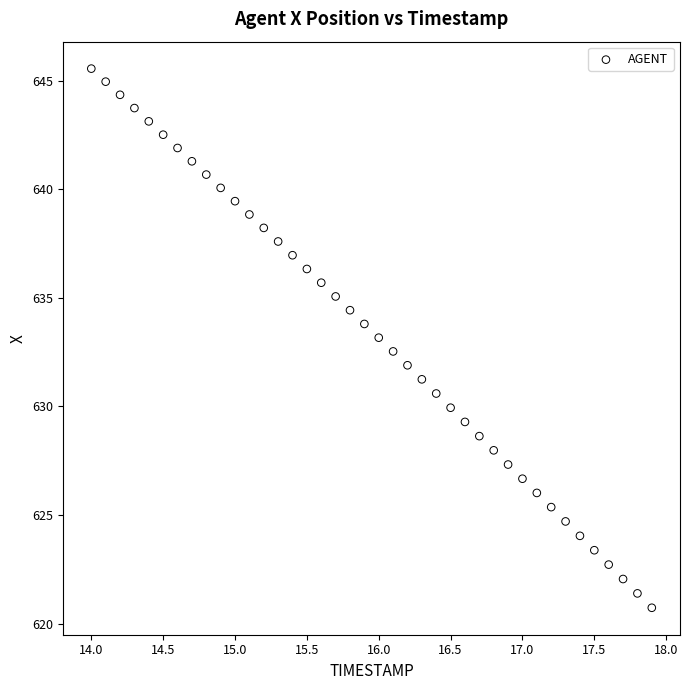

What is the range of X values (max minus min)?

3.9